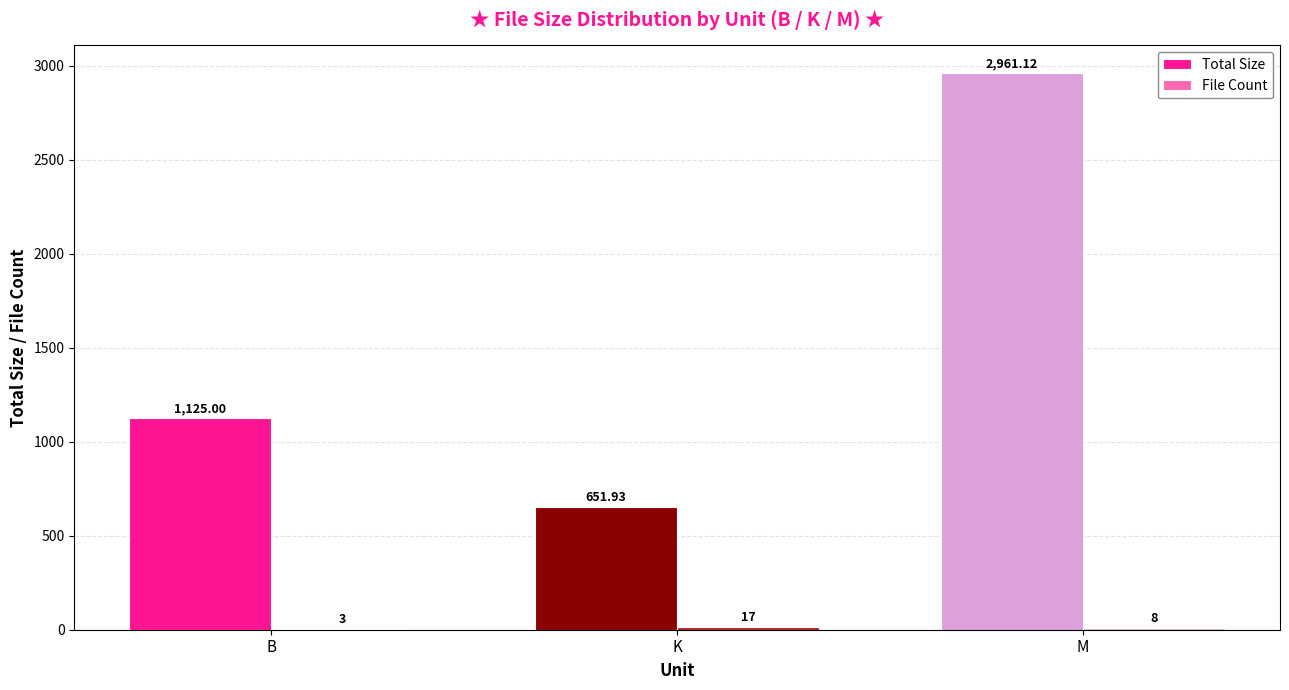

Does the chart contain stacked bars?

No